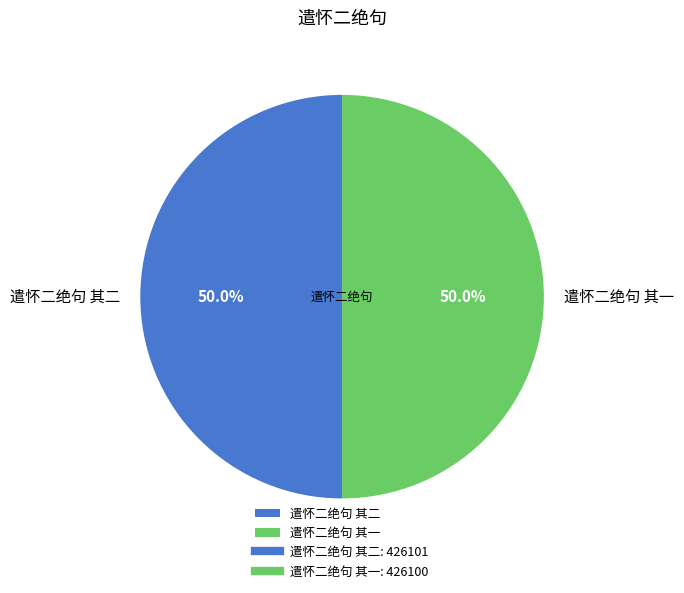

To the nearest percent, what is the combined percentage of 遣怀二绝句 其二 and 遣怀二绝句 其一?

100%